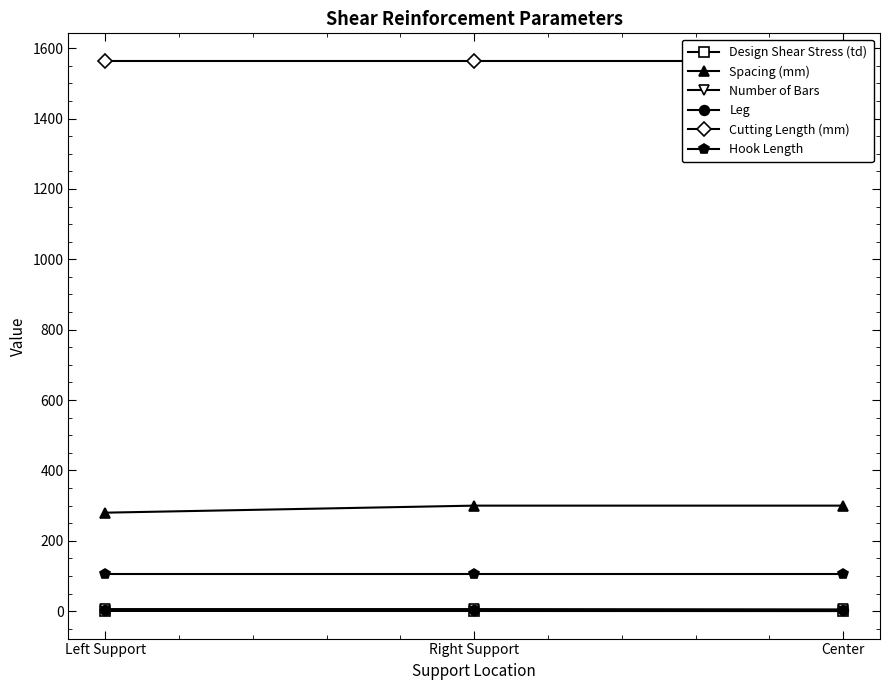

Rank the categories by Cutting Length (mm) value from lowest to highest.

Left Support, Right Support, Center